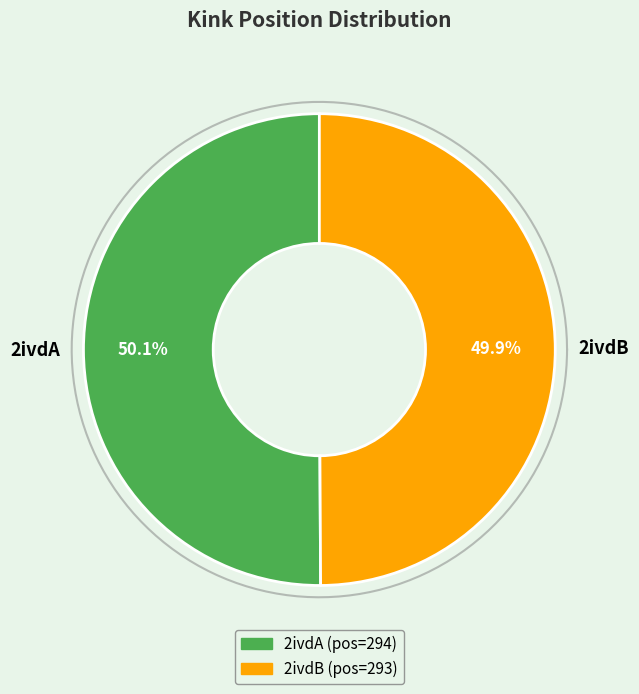

Rank the categories by value from lowest to highest.

2ivdB, 2ivdA